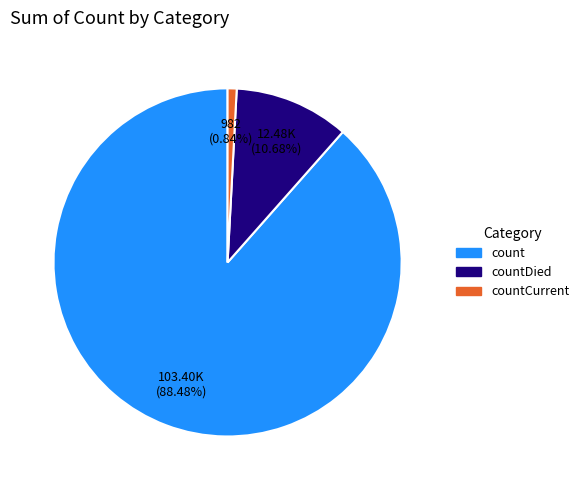

To the nearest percent, what portion does countDied represent?

11%